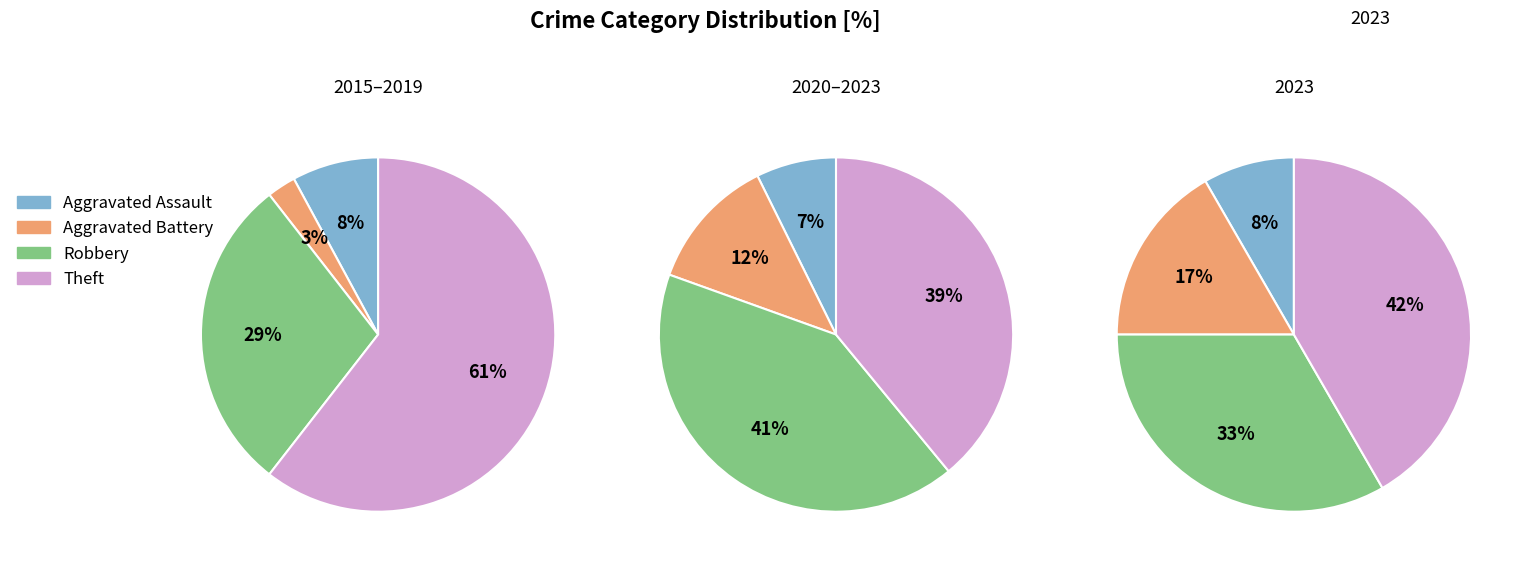

Do Aggravated Assault and Theft together represent more than half of the pie?

No